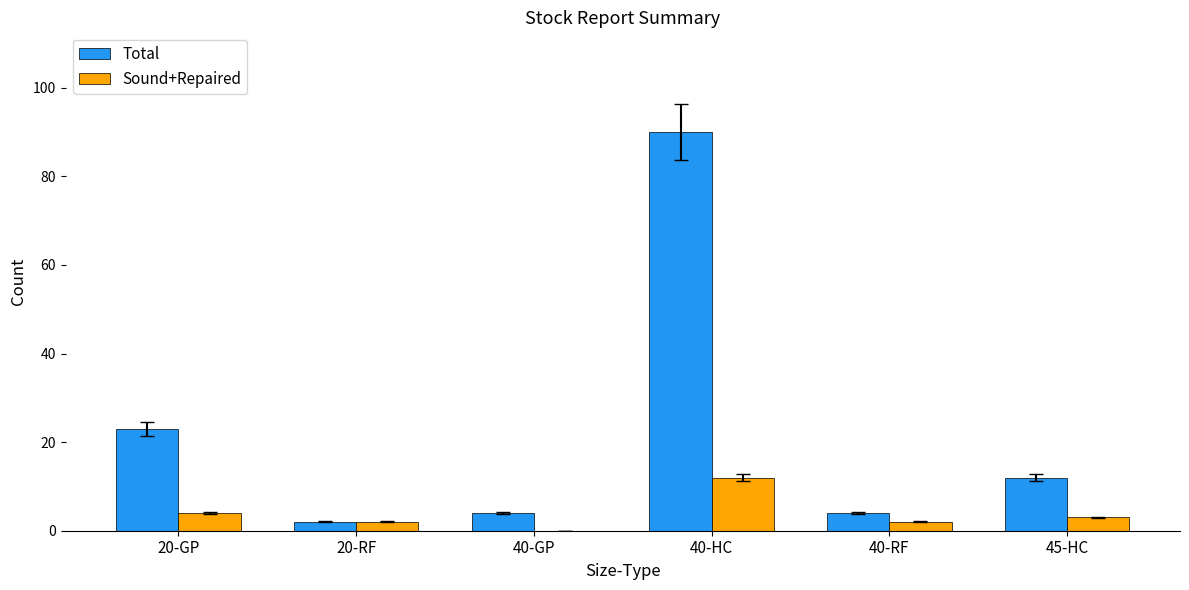

Which label corresponds to the largest value in the chart?

40-HC